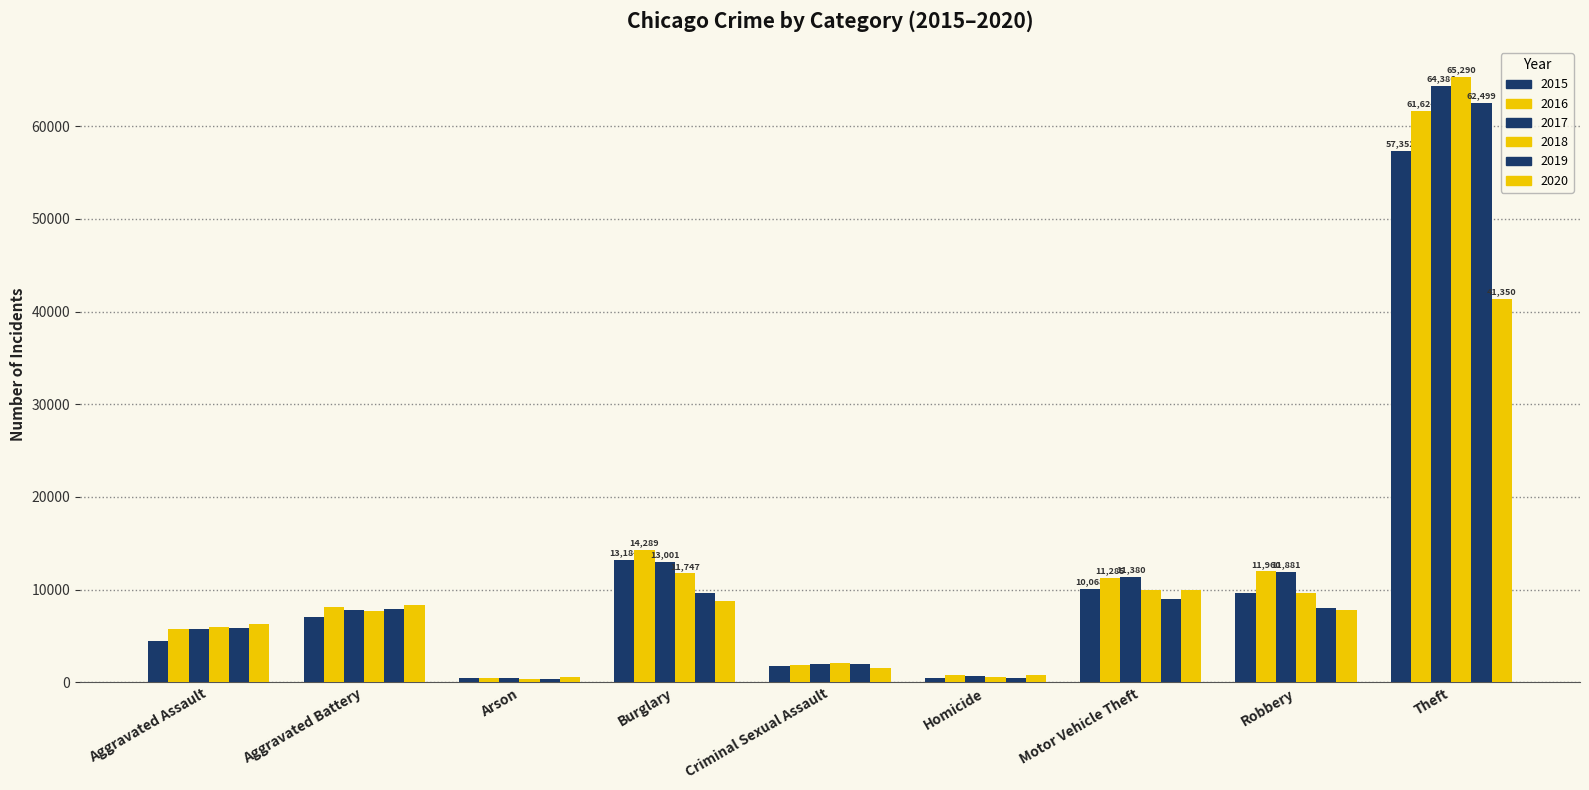

Does the chart contain any negative values?

No